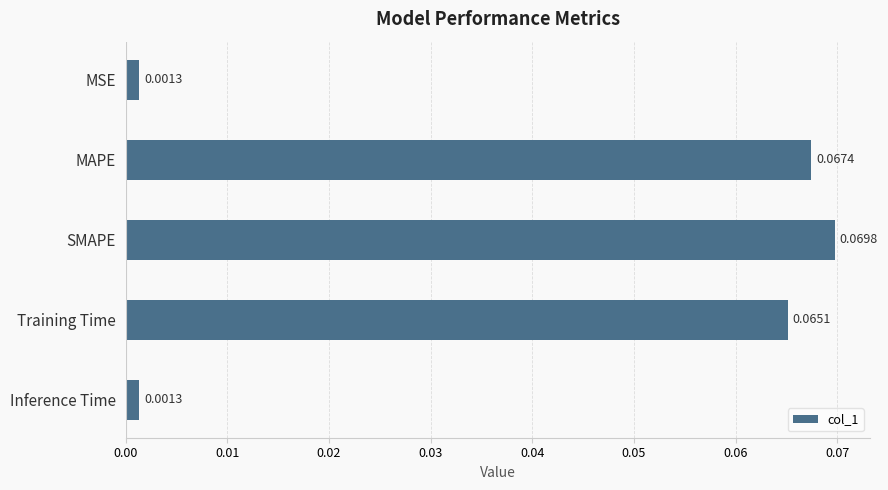

What is the label of the 3rd bar from the bottom?

SMAPE